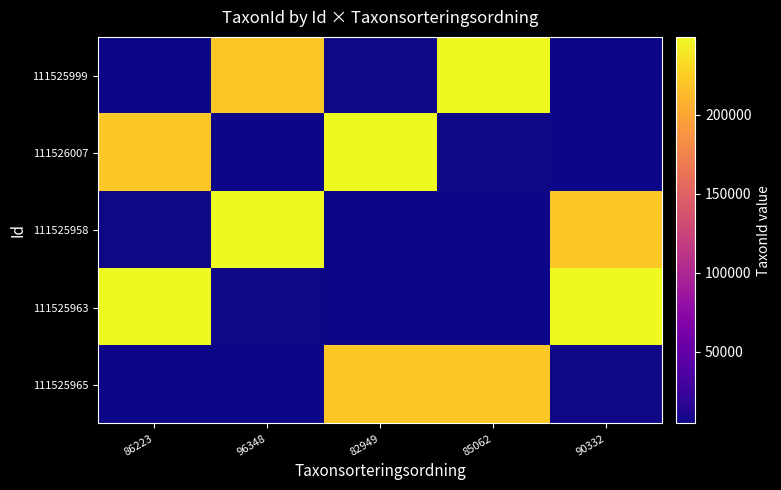

Reading right to left, list all the values displayed in this chart.

111525999: 90332=4769	85062=249278	82949=5589	96348=220787	86223=4412
111526007: 90332=4412	85062=5589	82949=249278	96348=4412	86223=220787
111525958: 90332=220787	85062=4769	82949=4412	96348=249278	86223=5589
111525963: 90332=249278	85062=4412	82949=4769	96348=5589	86223=249278
111525965: 90332=5589	85062=220787	82949=220787	96348=4769	86223=4769